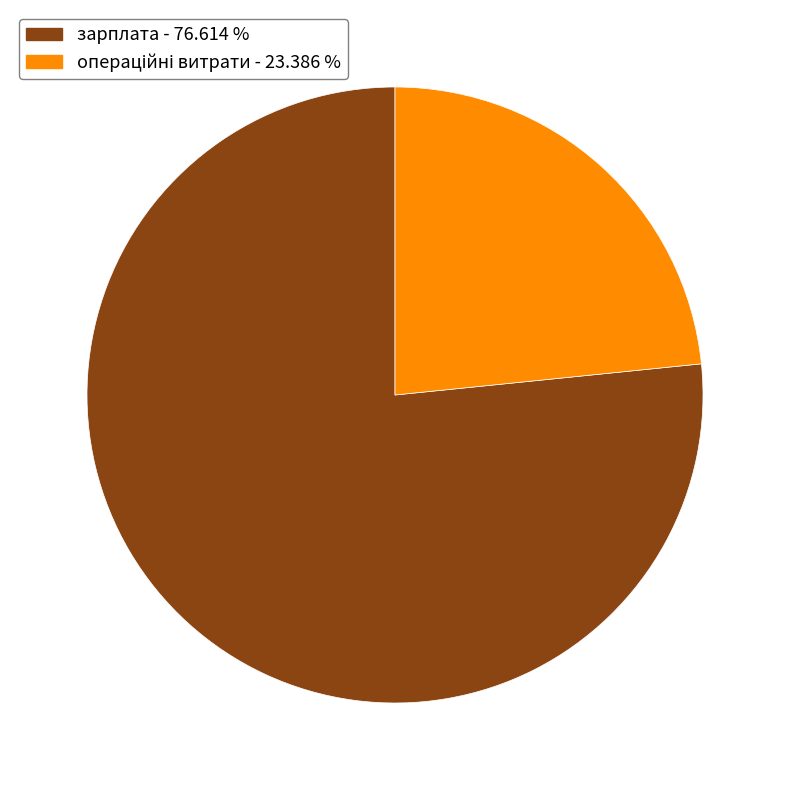

Which category has the biggest portion of the pie?

зарплата